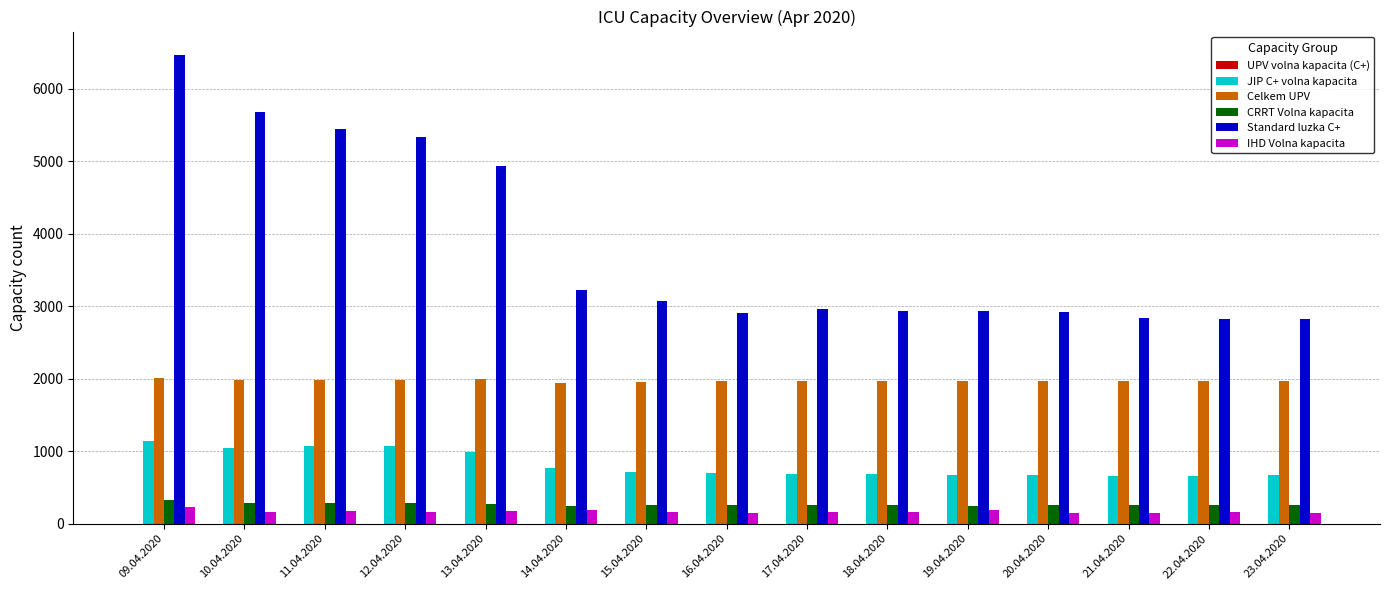

What is the maximum value for CRRT Volna kapacita?

325